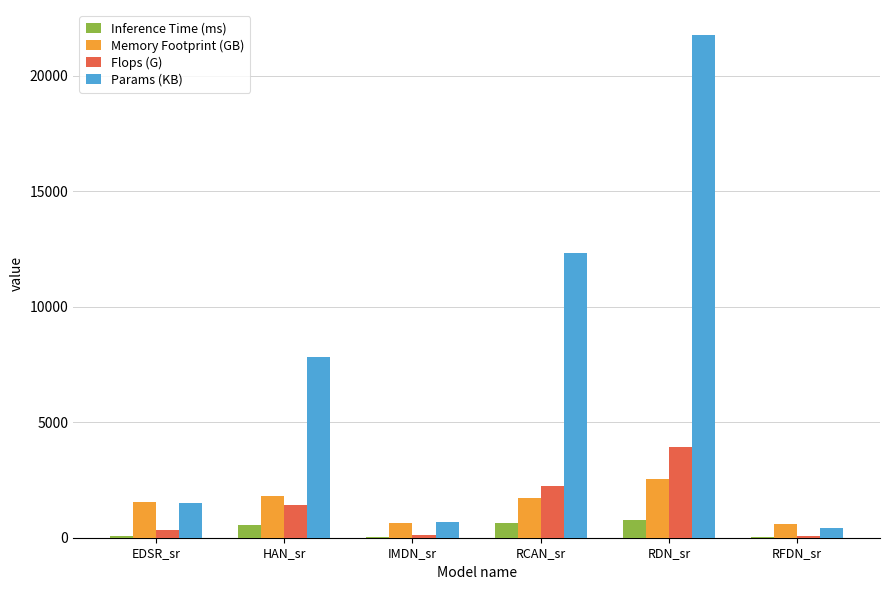

Are the bars grouped side by side (vs. stacked)?

Yes